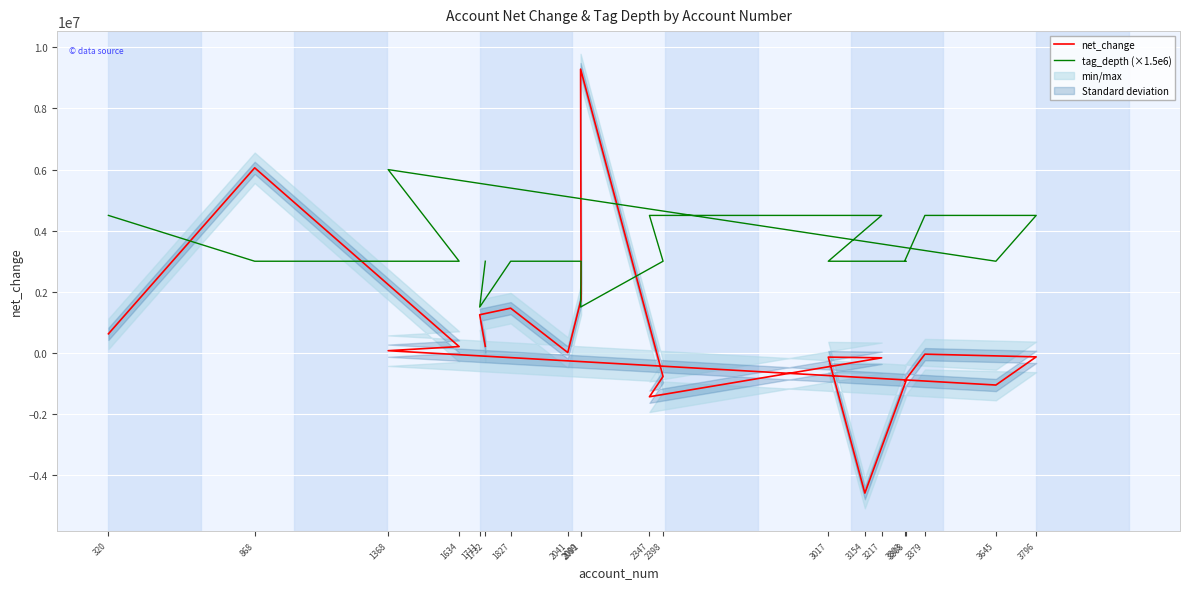

What are all the series names shown in the legend?

net_change, tag_depth (×1.5e6)